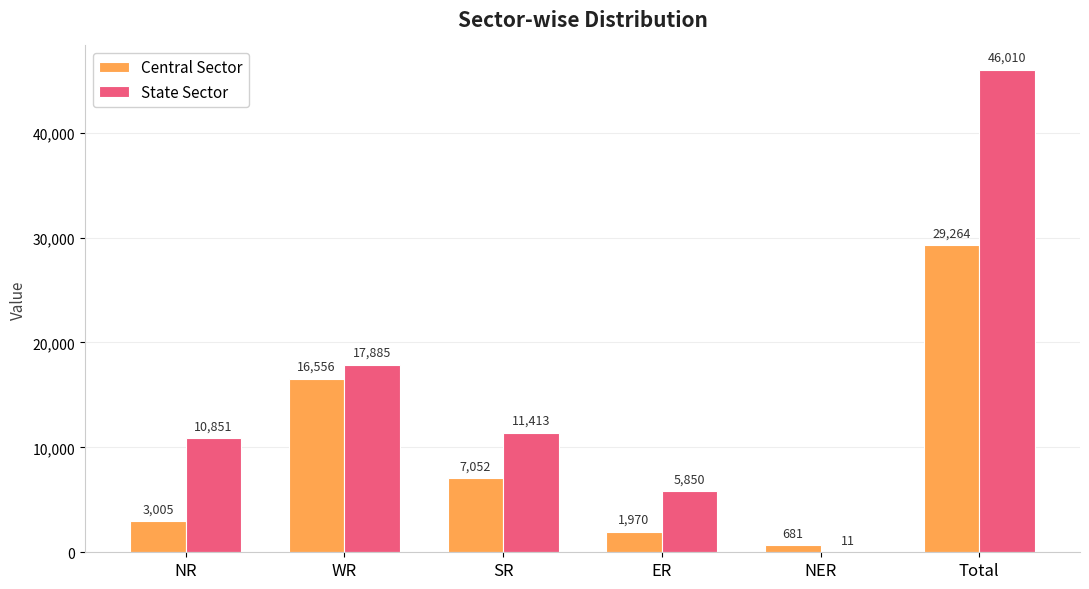

Reading left to right, transcribe all the data shown in this chart.

Central Sector: 3005	16556	7052	1970	681	29264
State Sector: 10851	17885	11413	5850	11	46010